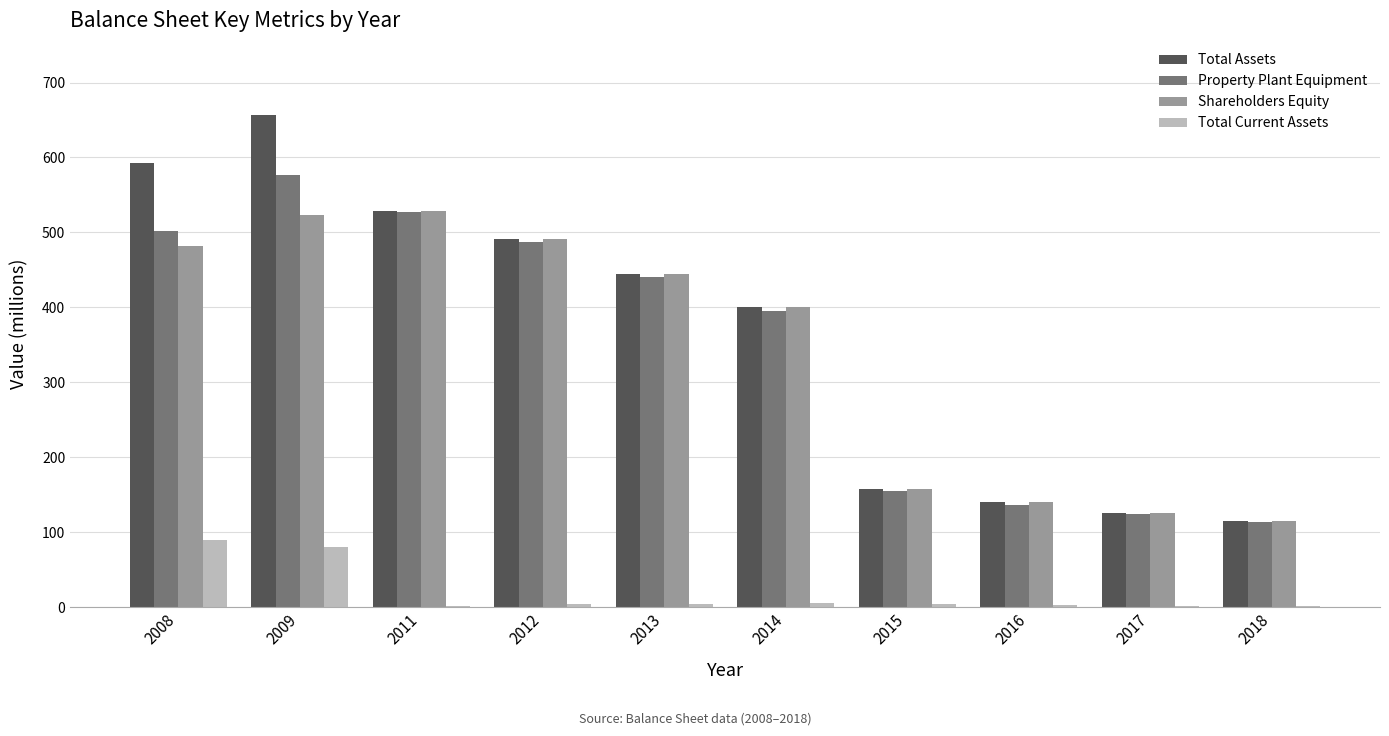

What is the maximum value shown in the chart?

657